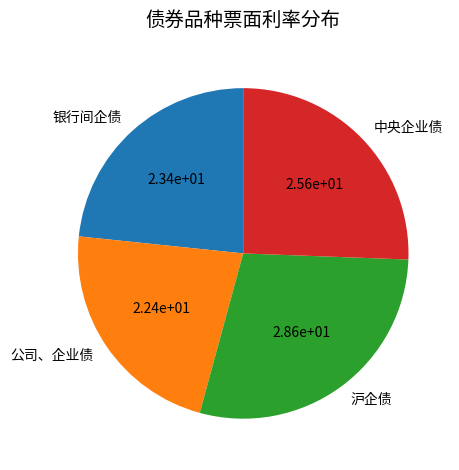

Between 银行间企债 and 公司、企业债, which is larger?

银行间企债